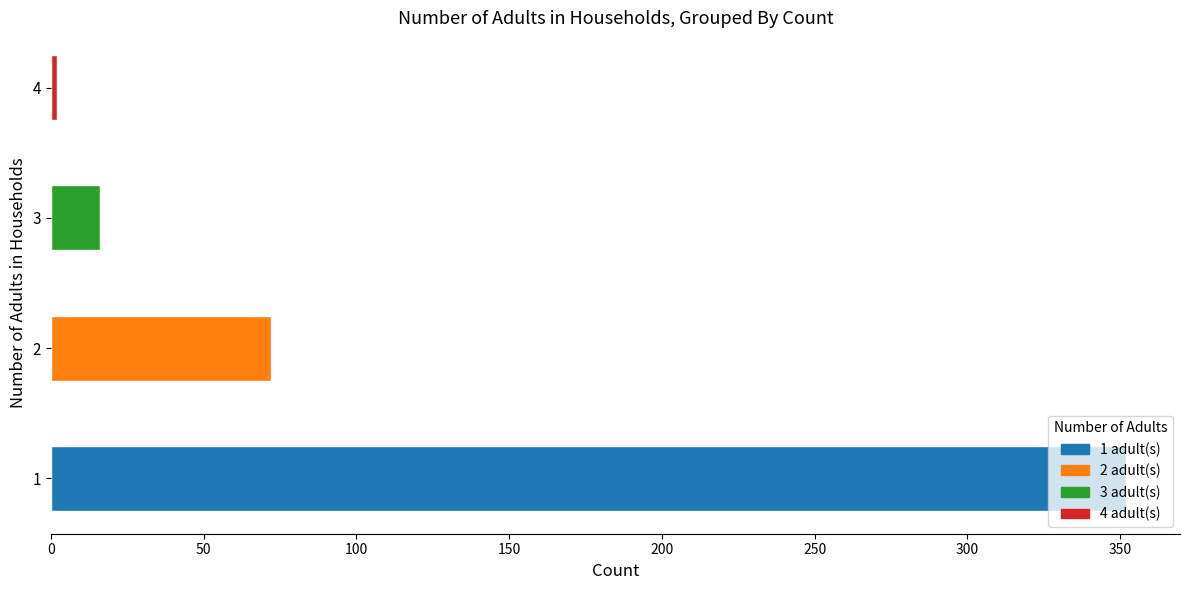

What is the difference between the second highest and second lowest values?

56